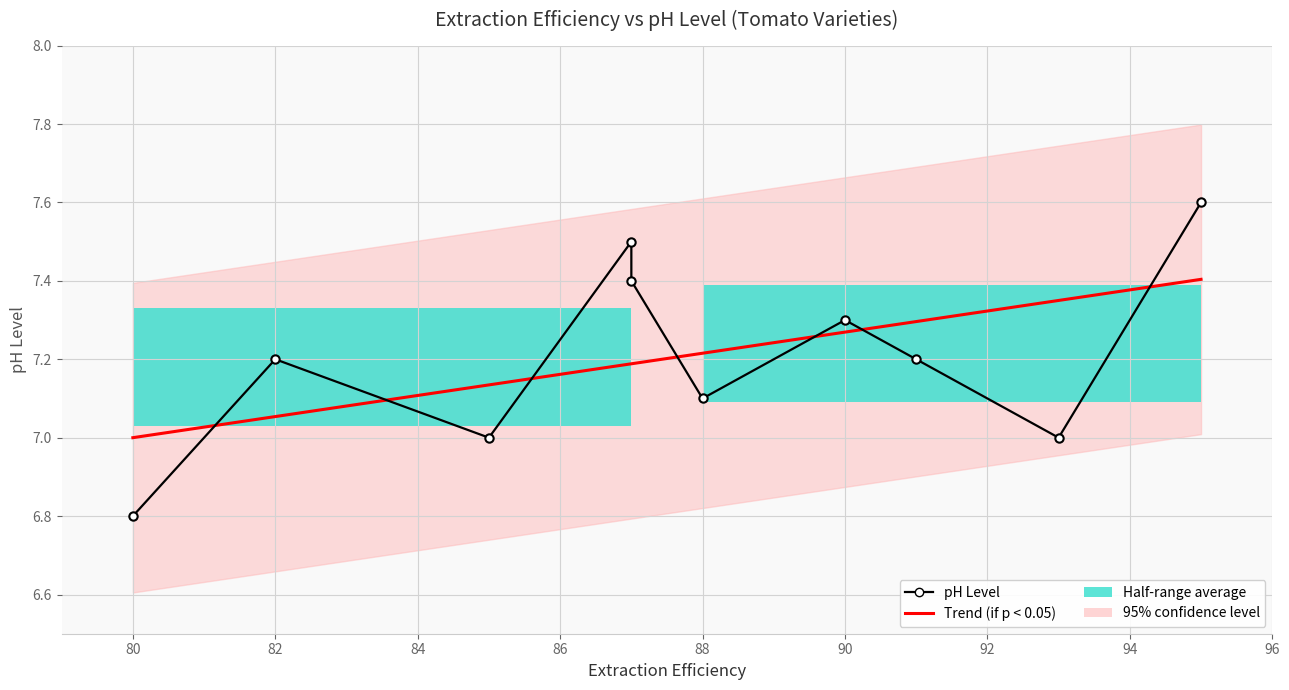

What is the lowest value of the Trend (if p < 0.05) series?

7.0